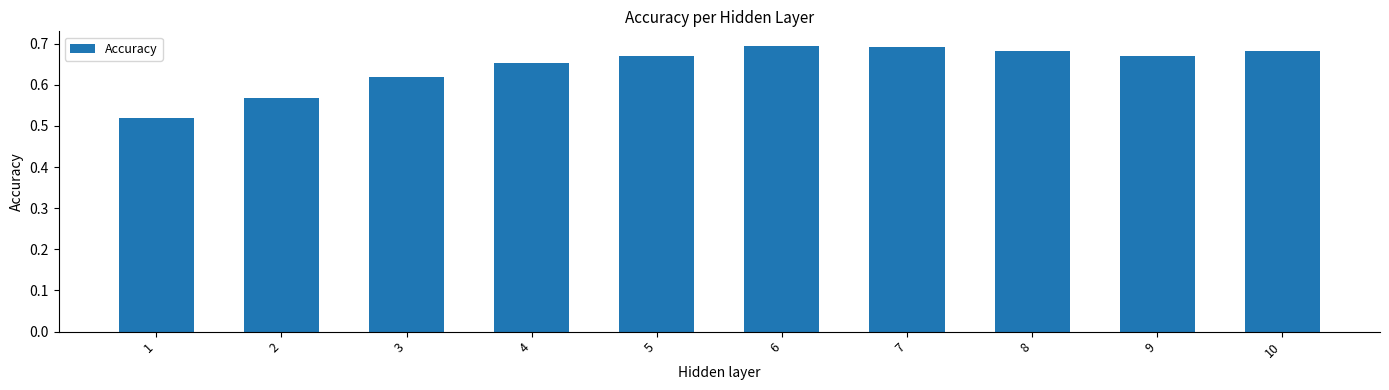

The chart shows a value of 0.7 at 9. True or false?

True